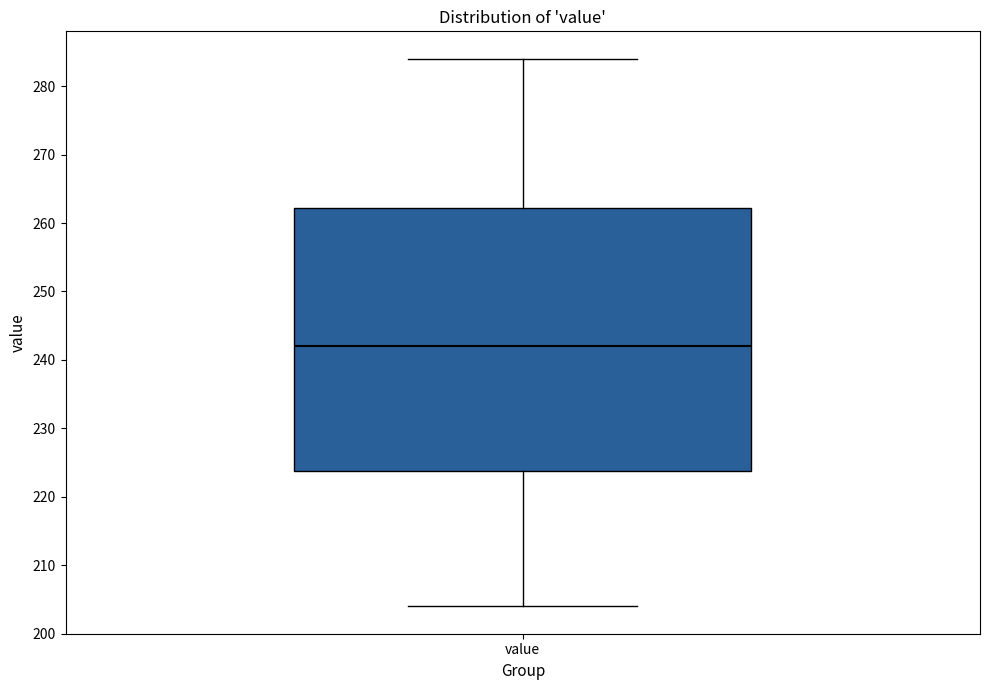

Read this box plot against the y-axis: the position of the median line, the range covered by the box, and the ends of both whiskers. The values are not printed on the chart, so give them approximately, as read against the axis.

median 242, box 224 to 262, whiskers 204 to 284